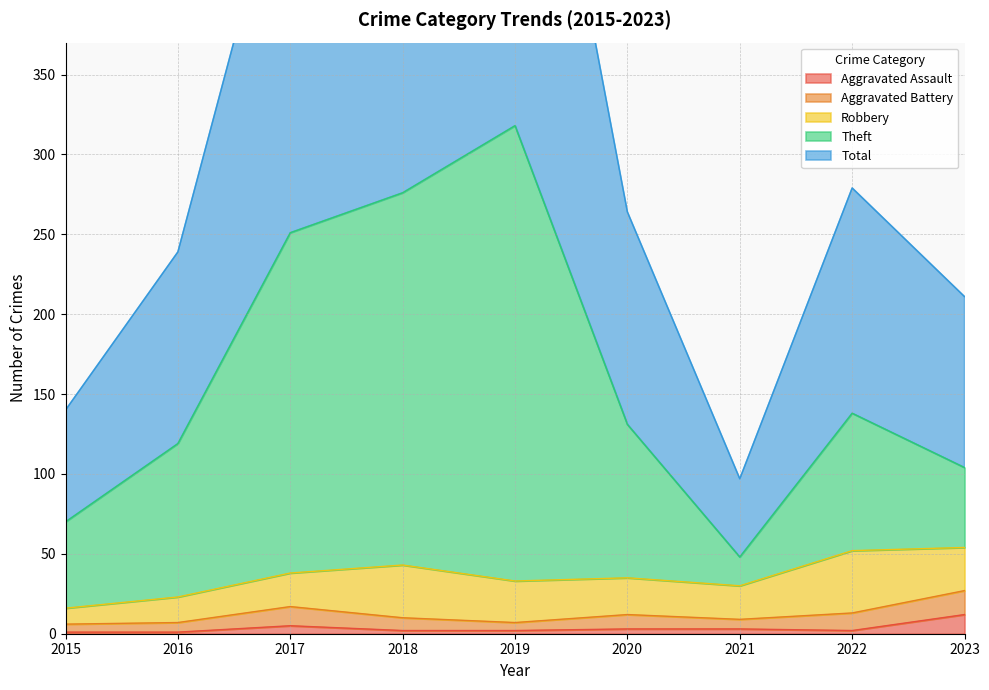

The value of Aggravated Assault at 2023 is 12. True or false?

True